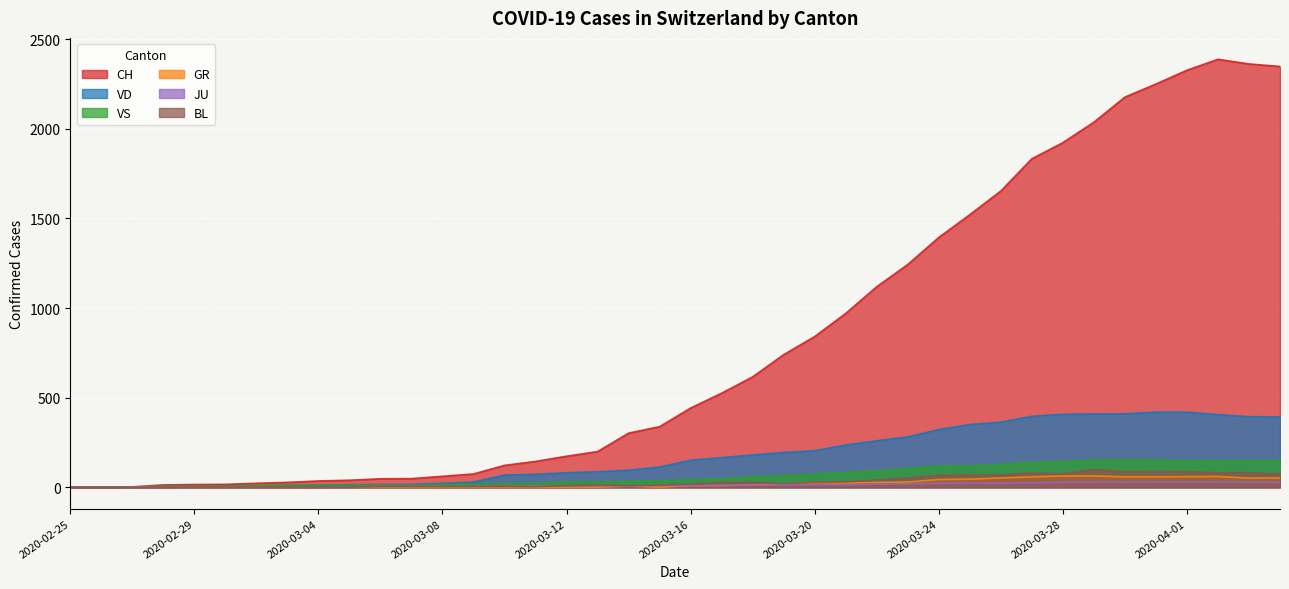

What is the approximate value of VD at 2020-04-03, to the nearest 50?

400